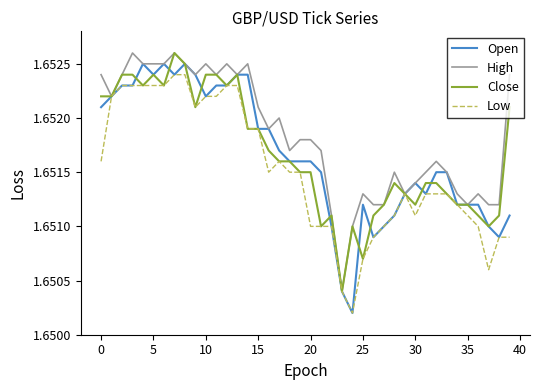

Which series has the largest total across all categories?

High